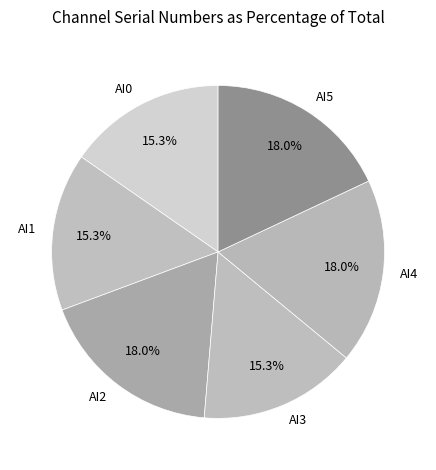

How many segments does this pie chart have?

6